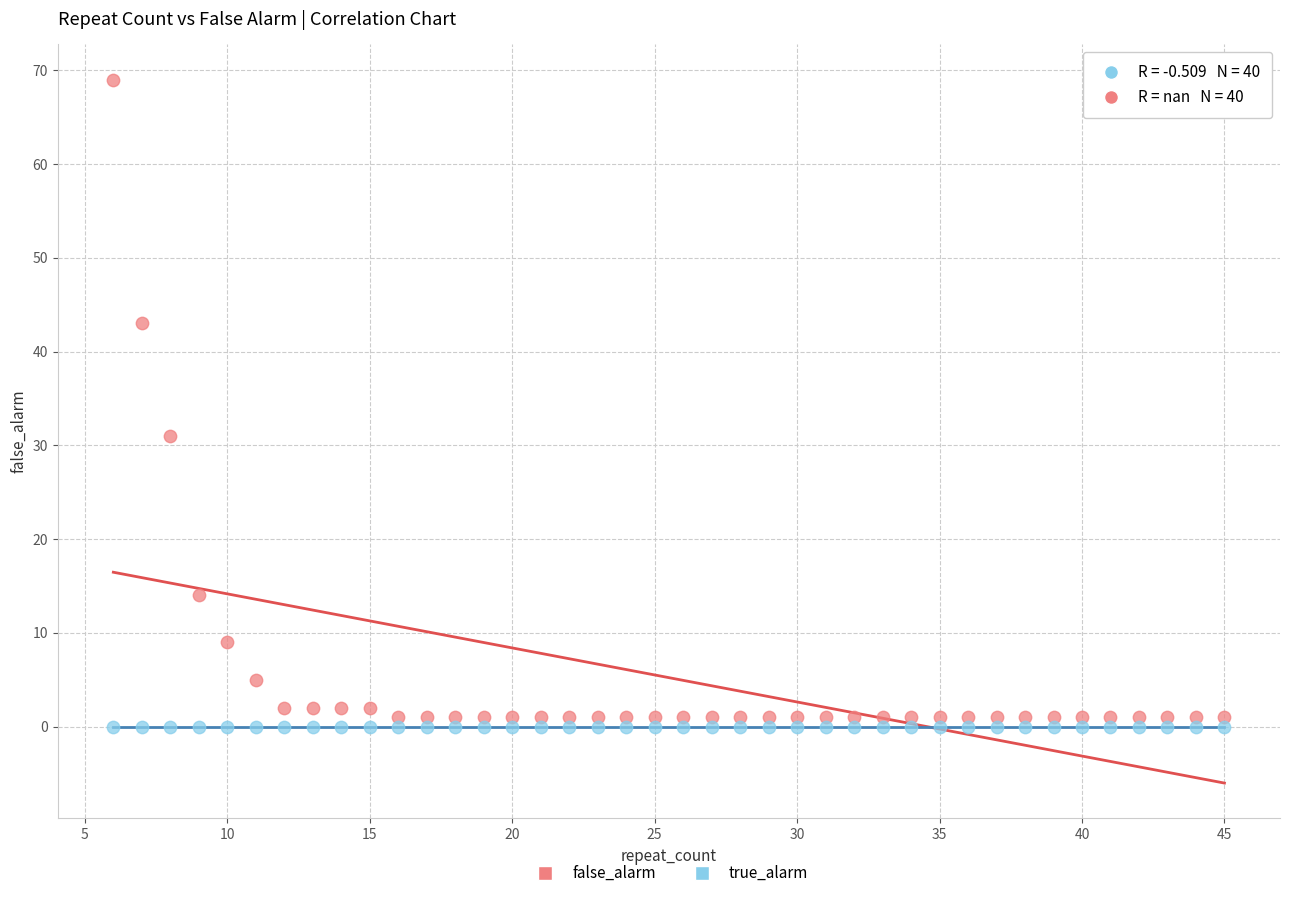

Which series contains the highest Y value?

false_alarm